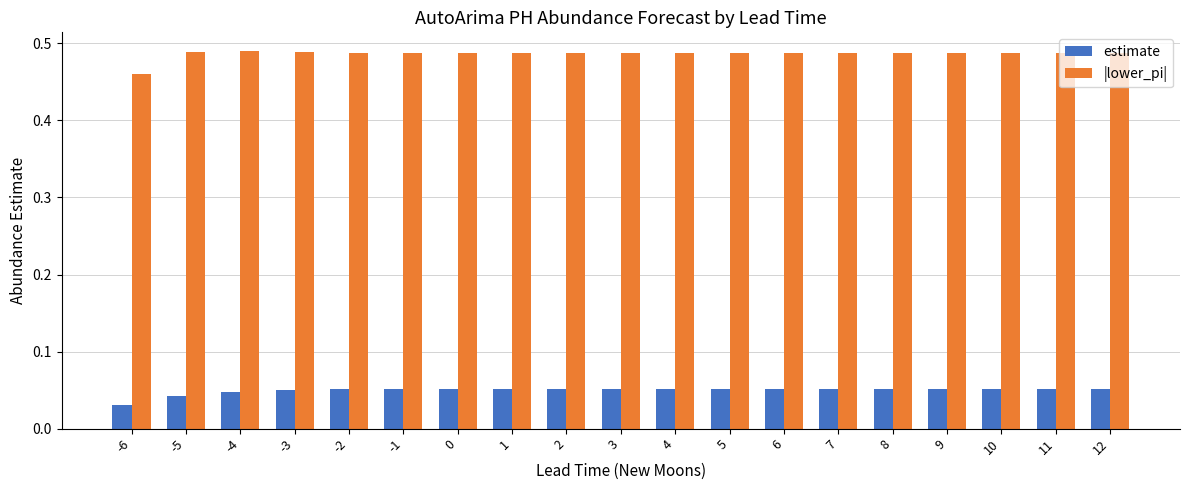

The |lower_pi| series shows 0.7 at 2. True or false?

False